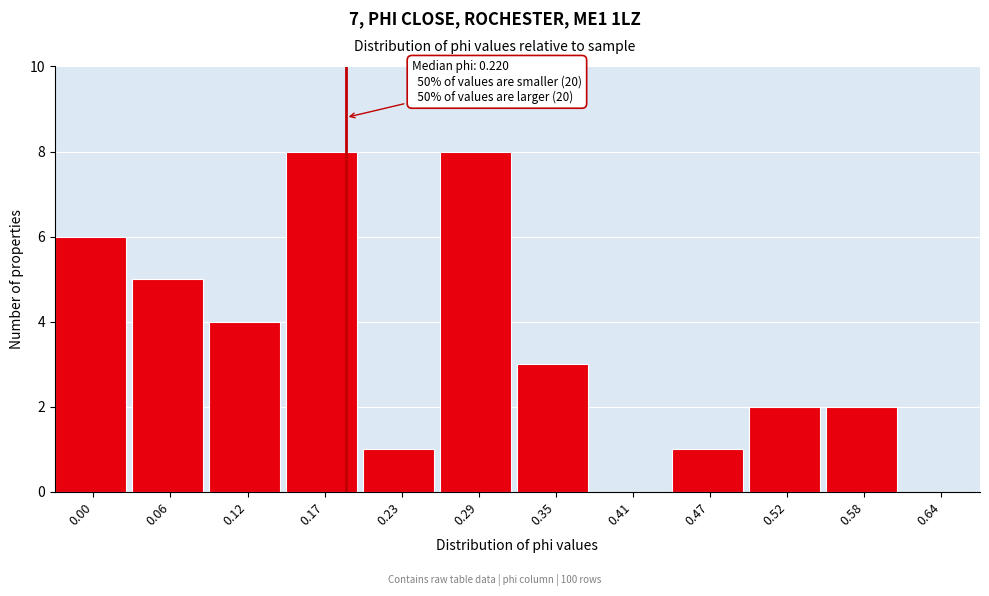

Reading left to right, what are all the values shown in this chart?

0.00=6	0.06=5	0.12=4	0.17=8	0.23=1	0.29=8	0.35=3	0.41=0	0.47=1	0.52=2	0.58=2	0.64=0